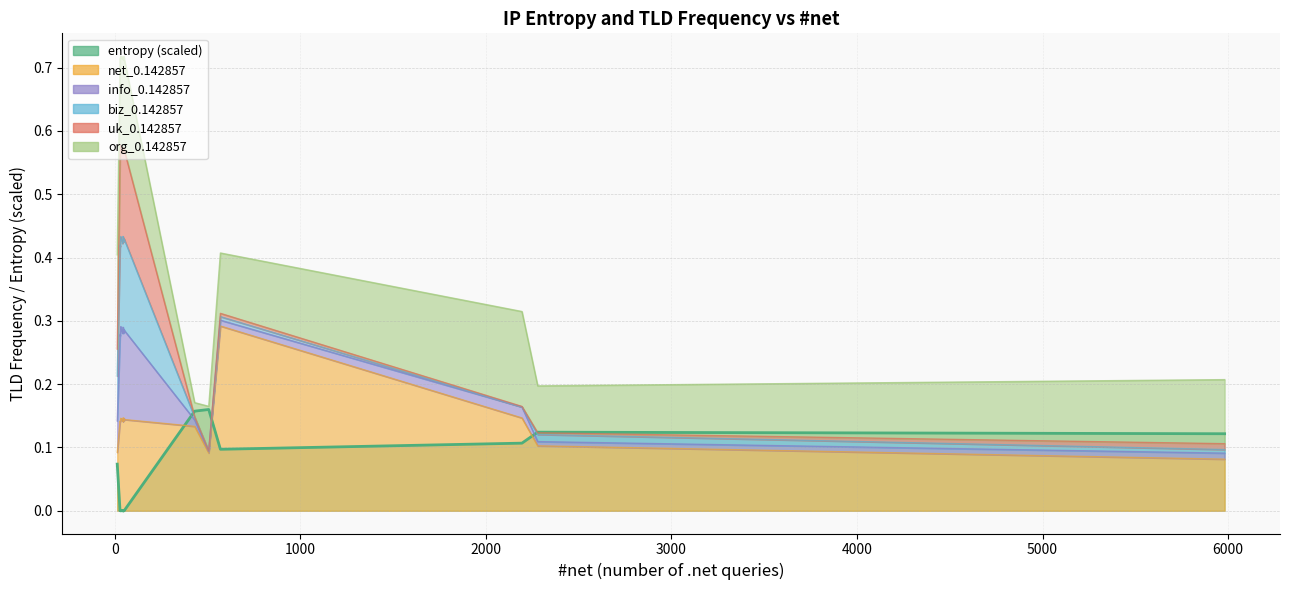

Which series has the widest spread of values?

entropy